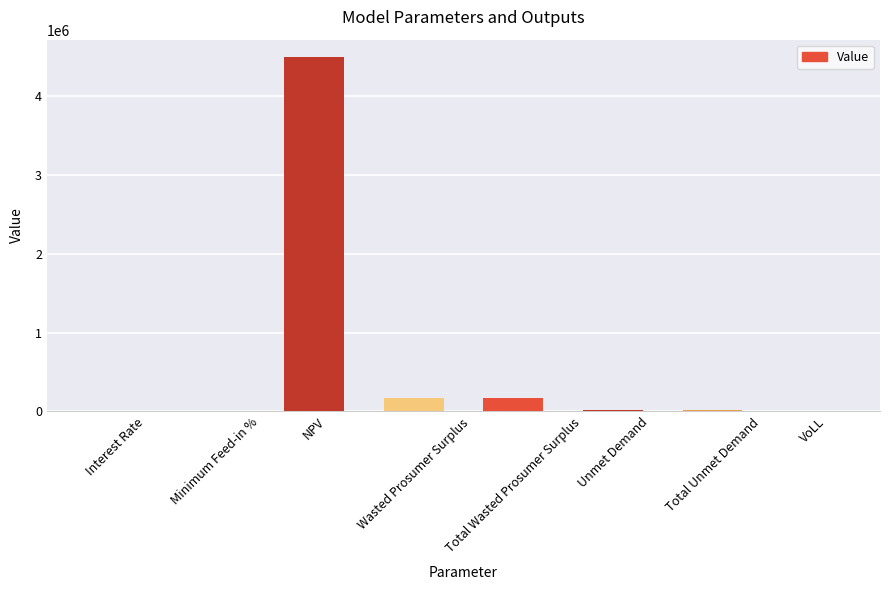

What is the change in value from Unmet Demand to VoLL?

-21798.9